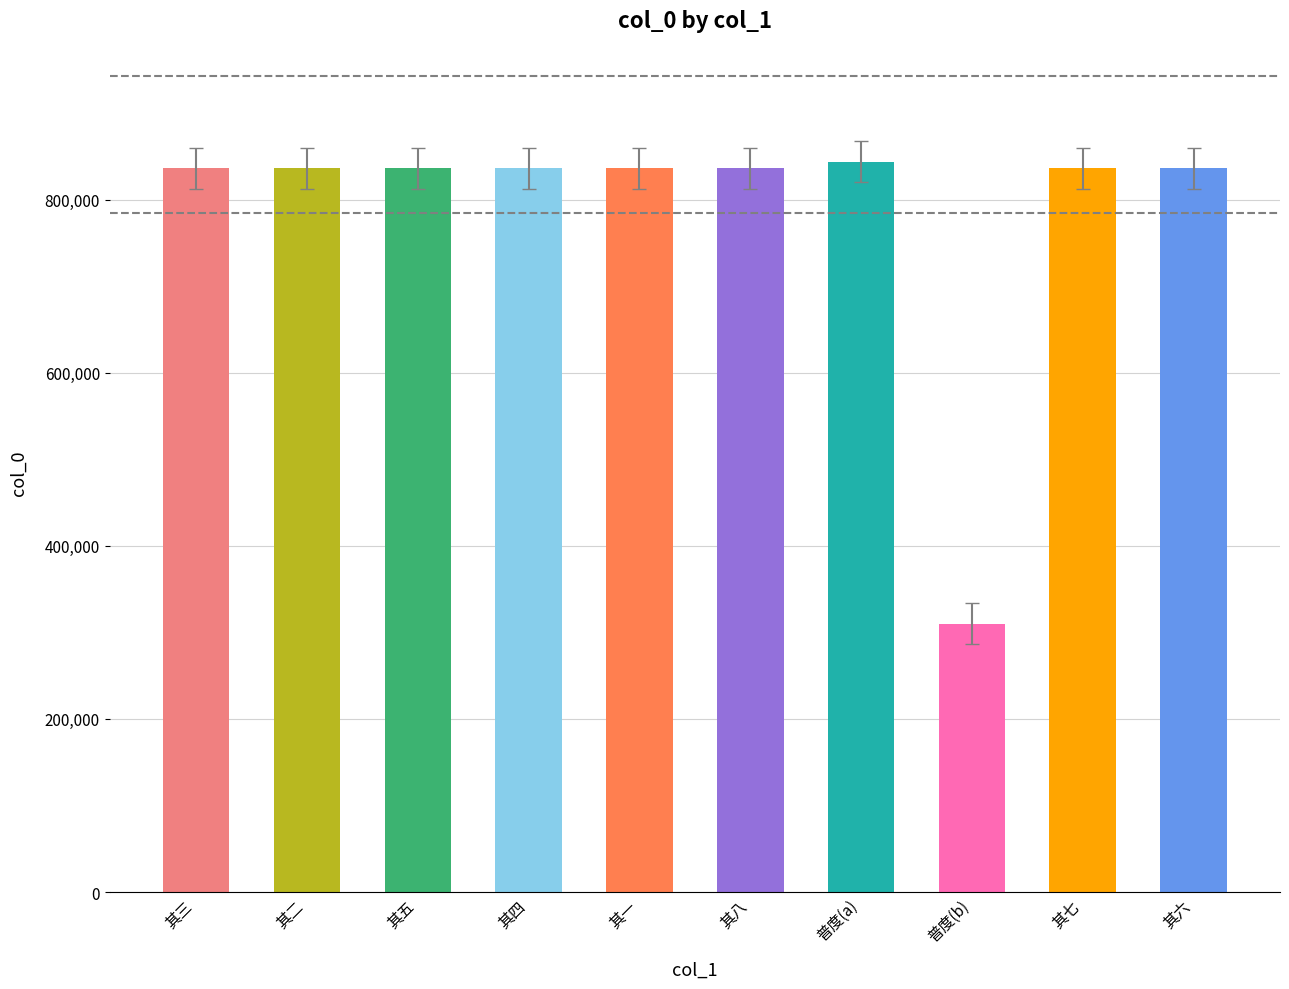

Approximately how many times larger is the value at 其一 compared to 其二?

1.0